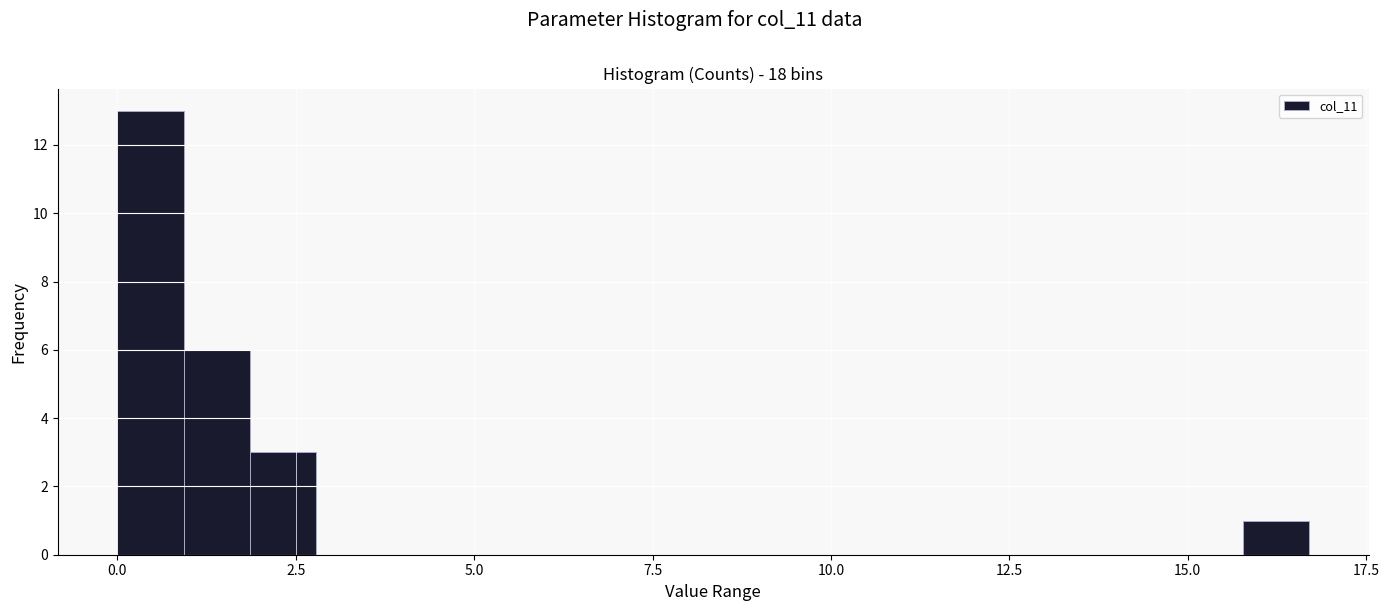

Read against the x-axis, roughly where is the centre of the tallest bar?

0.5